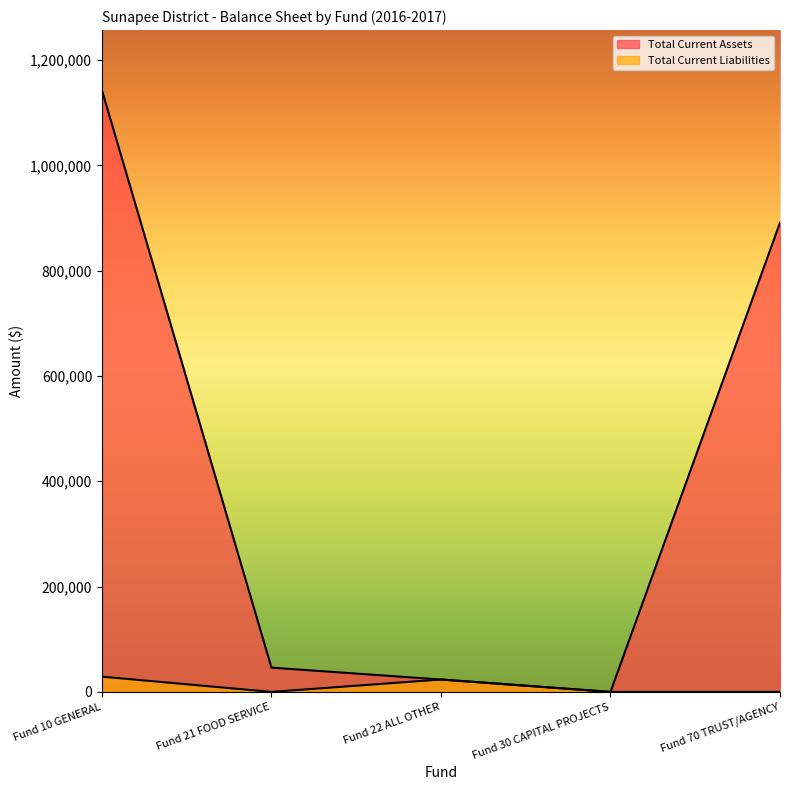

Where is Total Current Assets nearest to the value 571284?

Fund 70 TRUST/AGENCY